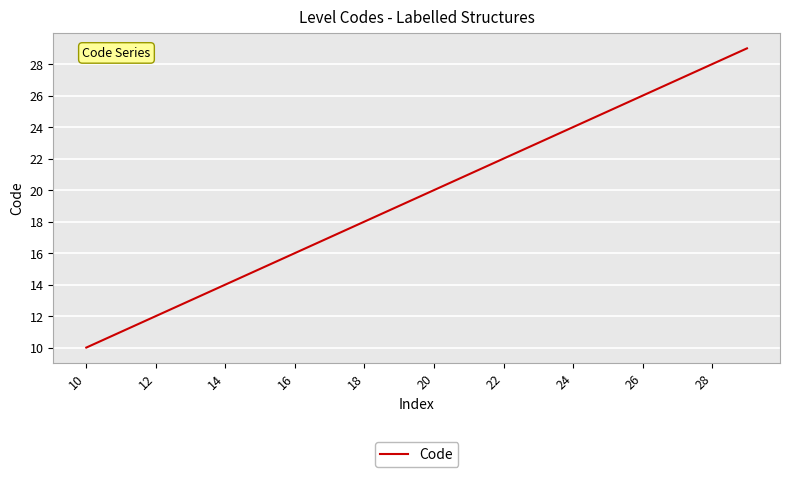

True or false: the data has more than 0 interior local peaks.

False